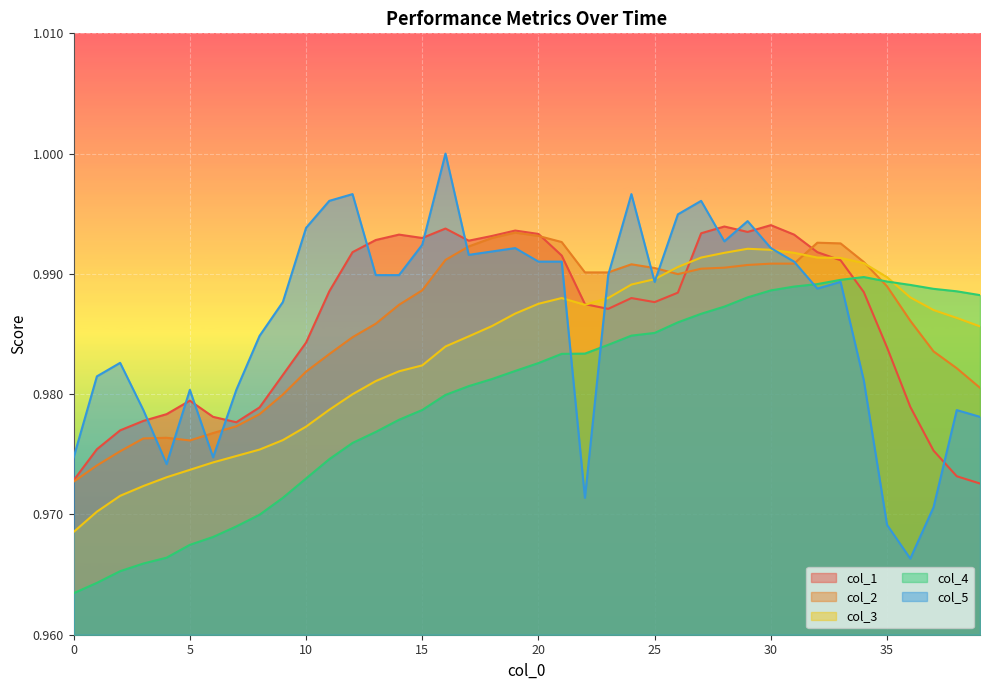

Which has a higher value, 20 or 39?

20